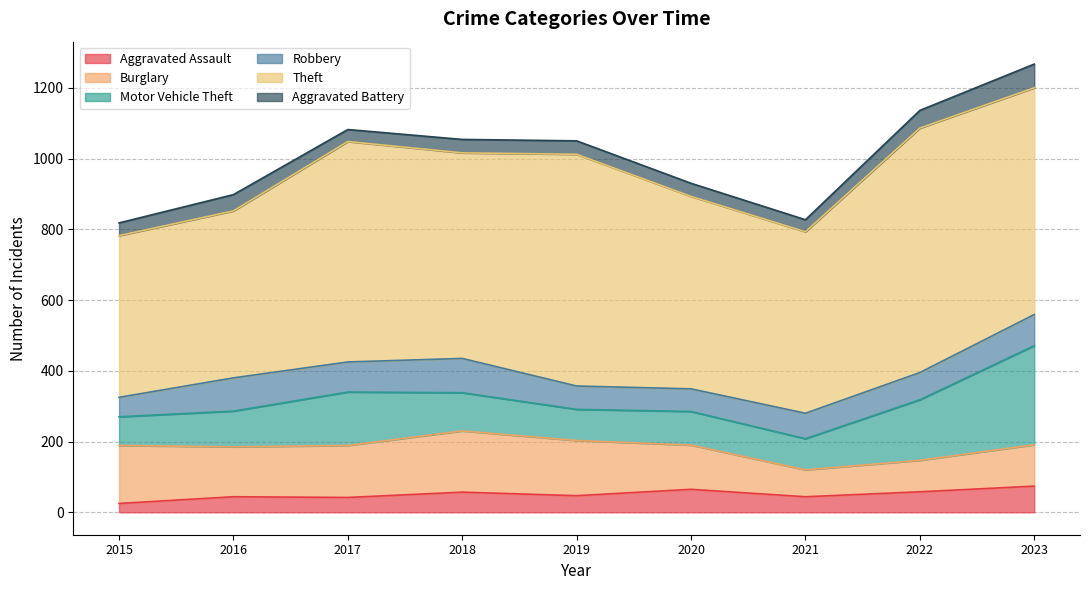

At which category does the chart reach its peak across all series?

2022